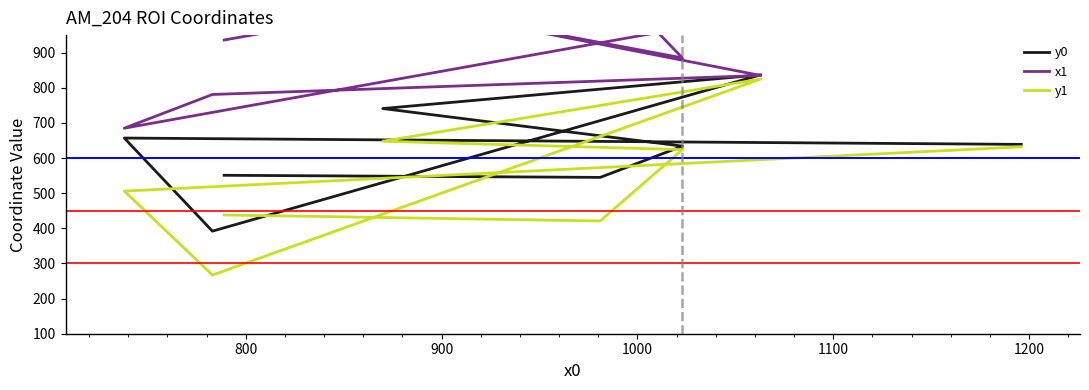

Rank the series by their average value, from lowest to highest.

y1, y0, x1